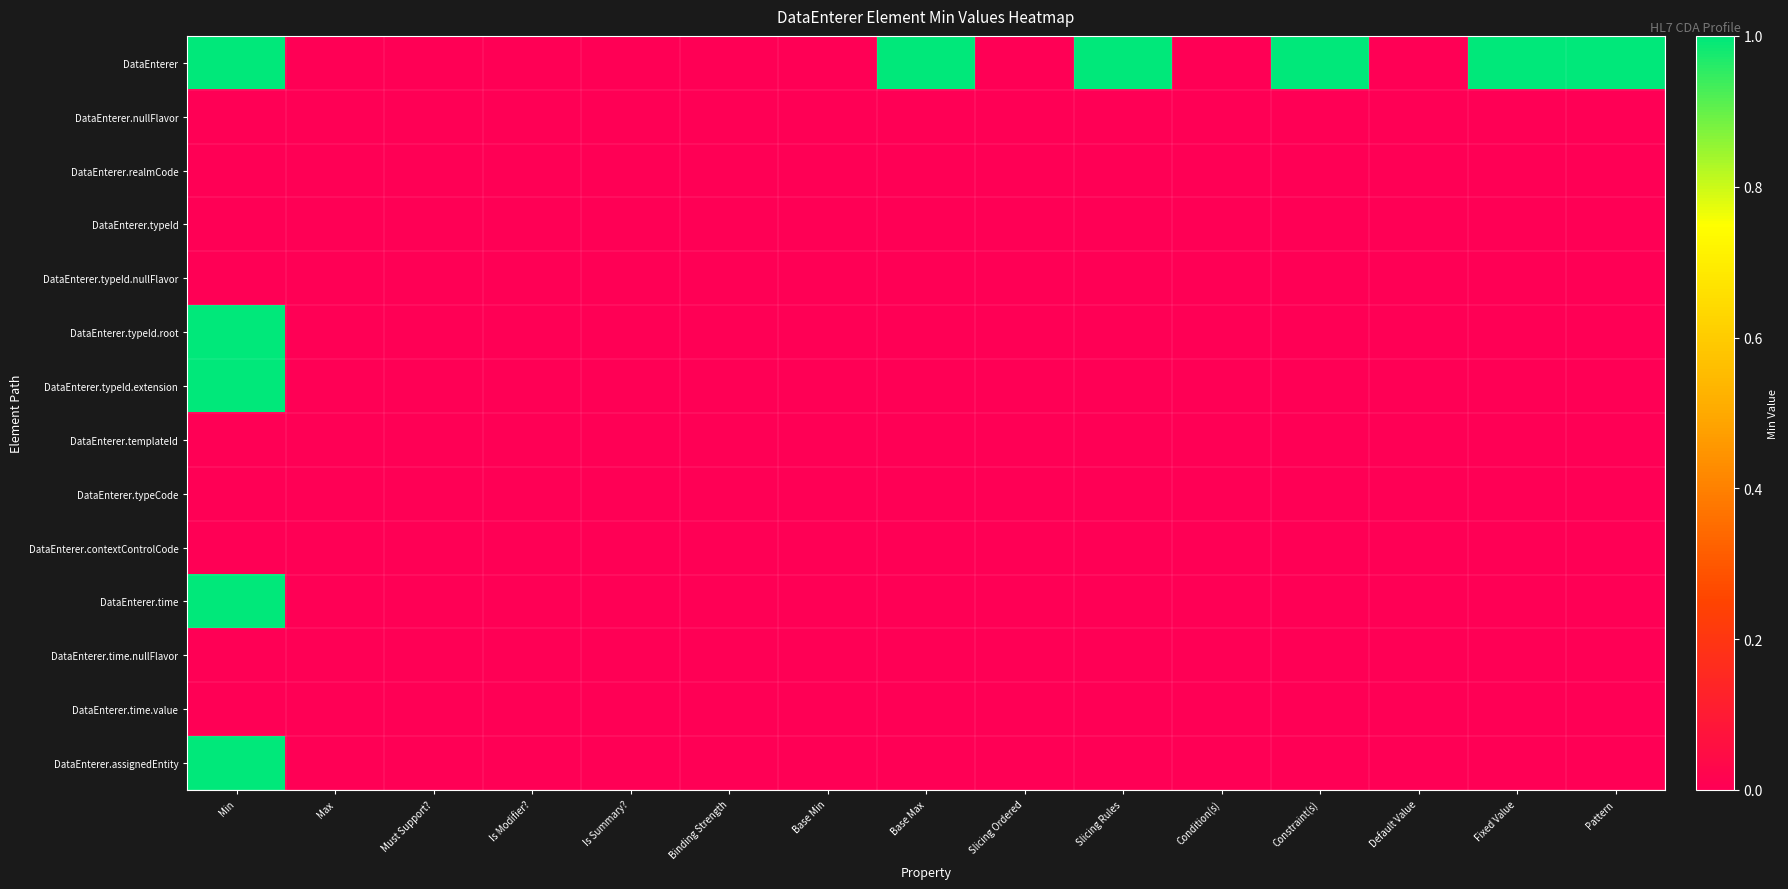

Reading left to right, transcribe all the data shown in this chart.

DataEnterer: Min=1	Max=0	Must Support?=0	Is Modifier?=0	Is Summary?=0	Binding Strength=0	Base Min=0	Base Max=1	Slicing Ordered=0	Slicing Rules=1	Condition(s)=0	Constraint(s)=1	Default Value=0	Fixed Value=1	Pattern=1
DataEnterer.nullFlavor: Min=0	Max=0	Must Support?=0	Is Modifier?=0	Is Summary?=0	Binding Strength=0	Base Min=0	Base Max=0	Slicing Ordered=0	Slicing Rules=0	Condition(s)=0	Constraint(s)=0	Default Value=0	Fixed Value=0	Pattern=0
DataEnterer.realmCode: Min=0	Max=0	Must Support?=0	Is Modifier?=0	Is Summary?=0	Binding Strength=0	Base Min=0	Base Max=0	Slicing Ordered=0	Slicing Rules=0	Condition(s)=0	Constraint(s)=0	Default Value=0	Fixed Value=0	Pattern=0
DataEnterer.typeId: Min=0	Max=0	Must Support?=0	Is Modifier?=0	Is Summary?=0	Binding Strength=0	Base Min=0	Base Max=0	Slicing Ordered=0	Slicing Rules=0	Condition(s)=0	Constraint(s)=0	Default Value=0	Fixed Value=0	Pattern=0
DataEnterer.typeId.nullFlavor: Min=0	Max=0	Must Support?=0	Is Modifier?=0	Is Summary?=0	Binding Strength=0	Base Min=0	Base Max=0	Slicing Ordered=0	Slicing Rules=0	Condition(s)=0	Constraint(s)=0	Default Value=0	Fixed Value=0	Pattern=0
DataEnterer.typeId.root: Min=1	Max=0	Must Support?=0	Is Modifier?=0	Is Summary?=0	Binding Strength=0	Base Min=0	Base Max=0	Slicing Ordered=0	Slicing Rules=0	Condition(s)=0	Constraint(s)=0	Default Value=0	Fixed Value=0	Pattern=0
DataEnterer.typeId.extension: Min=1	Max=0	Must Support?=0	Is Modifier?=0	Is Summary?=0	Binding Strength=0	Base Min=0	Base Max=0	Slicing Ordered=0	Slicing Rules=0	Condition(s)=0	Constraint(s)=0	Default Value=0	Fixed Value=0	Pattern=0
DataEnterer.templateId: Min=0	Max=0	Must Support?=0	Is Modifier?=0	Is Summary?=0	Binding Strength=0	Base Min=0	Base Max=0	Slicing Ordered=0	Slicing Rules=0	Condition(s)=0	Constraint(s)=0	Default Value=0	Fixed Value=0	Pattern=0
DataEnterer.typeCode: Min=0	Max=0	Must Support?=0	Is Modifier?=0	Is Summary?=0	Binding Strength=0	Base Min=0	Base Max=0	Slicing Ordered=0	Slicing Rules=0	Condition(s)=0	Constraint(s)=0	Default Value=0	Fixed Value=0	Pattern=0
DataEnterer.contextControlCode: Min=0	Max=0	Must Support?=0	Is Modifier?=0	Is Summary?=0	Binding Strength=0	Base Min=0	Base Max=0	Slicing Ordered=0	Slicing Rules=0	Condition(s)=0	Constraint(s)=0	Default Value=0	Fixed Value=0	Pattern=0
DataEnterer.time: Min=1	Max=0	Must Support?=0	Is Modifier?=0	Is Summary?=0	Binding Strength=0	Base Min=0	Base Max=0	Slicing Ordered=0	Slicing Rules=0	Condition(s)=0	Constraint(s)=0	Default Value=0	Fixed Value=0	Pattern=0
DataEnterer.time.nullFlavor: Min=0	Max=0	Must Support?=0	Is Modifier?=0	Is Summary?=0	Binding Strength=0	Base Min=0	Base Max=0	Slicing Ordered=0	Slicing Rules=0	Condition(s)=0	Constraint(s)=0	Default Value=0	Fixed Value=0	Pattern=0
DataEnterer.time.value: Min=0	Max=0	Must Support?=0	Is Modifier?=0	Is Summary?=0	Binding Strength=0	Base Min=0	Base Max=0	Slicing Ordered=0	Slicing Rules=0	Condition(s)=0	Constraint(s)=0	Default Value=0	Fixed Value=0	Pattern=0
DataEnterer.assignedEntity: Min=1	Max=0	Must Support?=0	Is Modifier?=0	Is Summary?=0	Binding Strength=0	Base Min=0	Base Max=0	Slicing Ordered=0	Slicing Rules=0	Condition(s)=0	Constraint(s)=0	Default Value=0	Fixed Value=0	Pattern=0